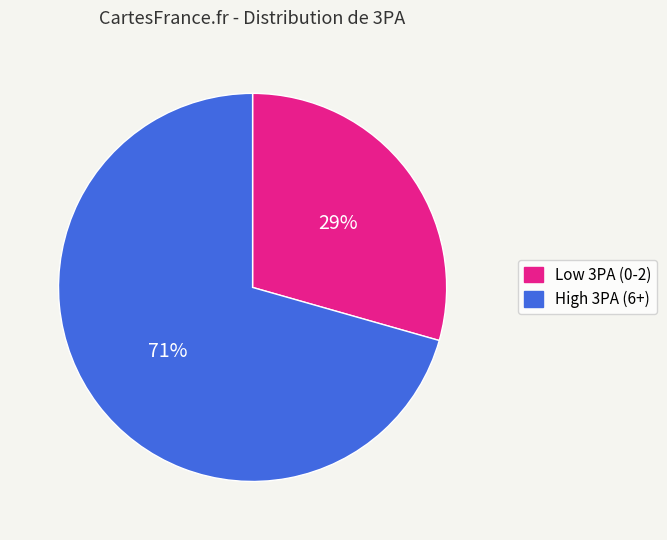

Which has a higher value, High 3PA (6+) or Low 3PA (0-2)?

High 3PA (6+)